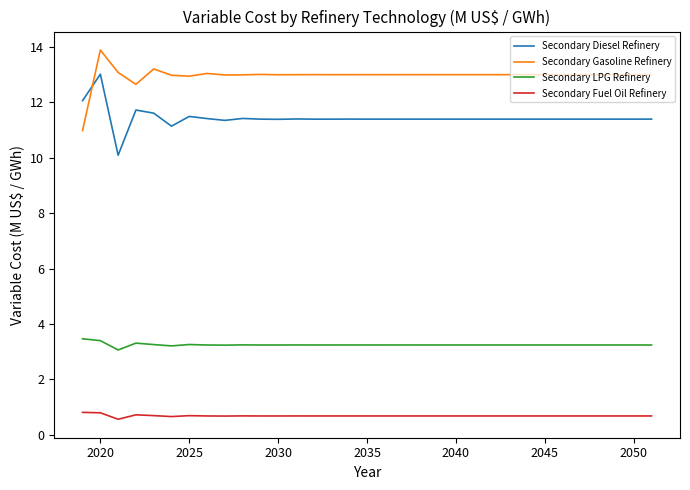

True or false: Secondary Fuel Oil Refinery and Secondary Gasoline Refinery cross at least once.

False